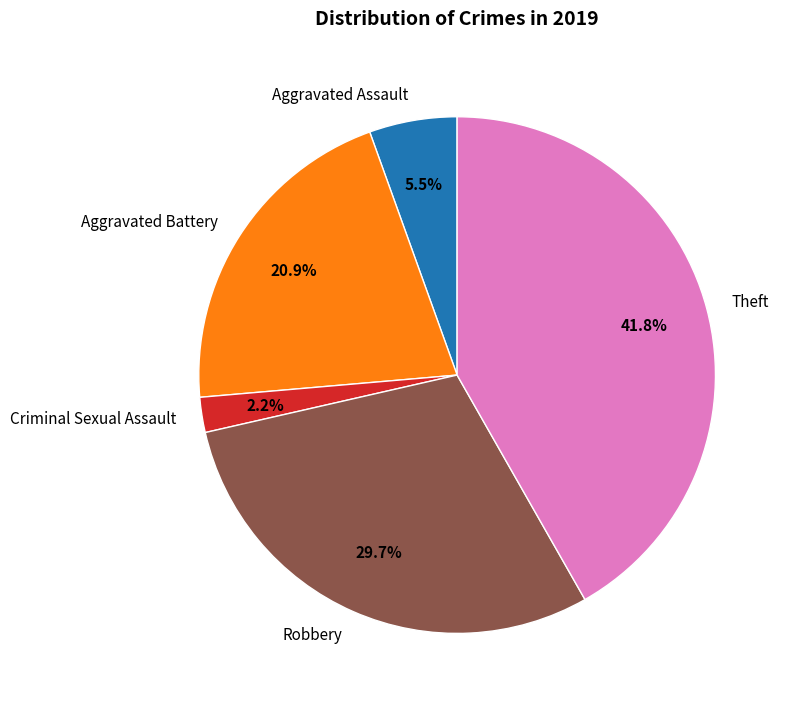

How many segments does this pie chart have?

5